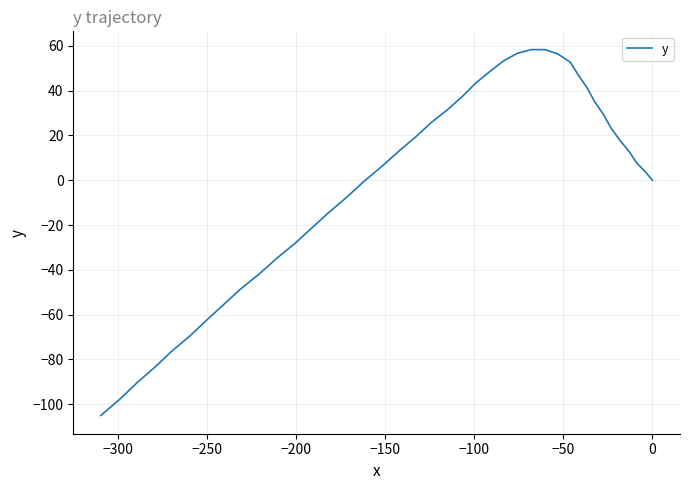

How many negative values are there?

16